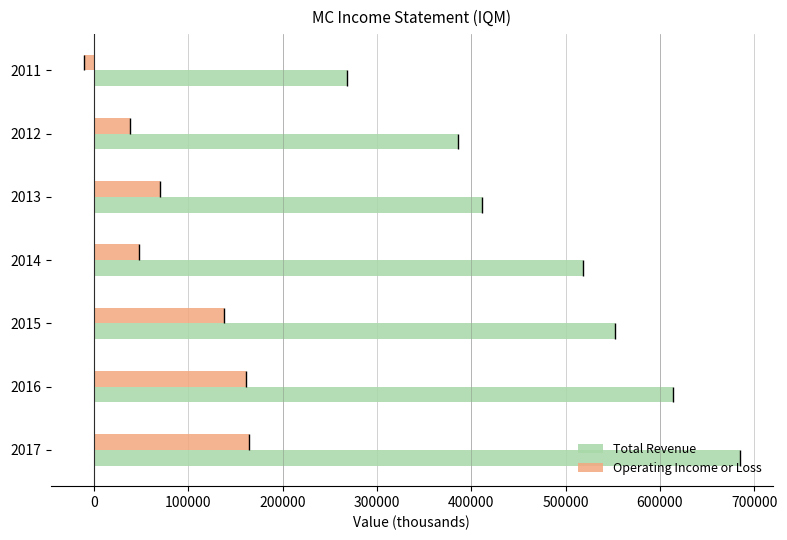

Where is Operating Income or Loss nearest to the value 76700?

2013